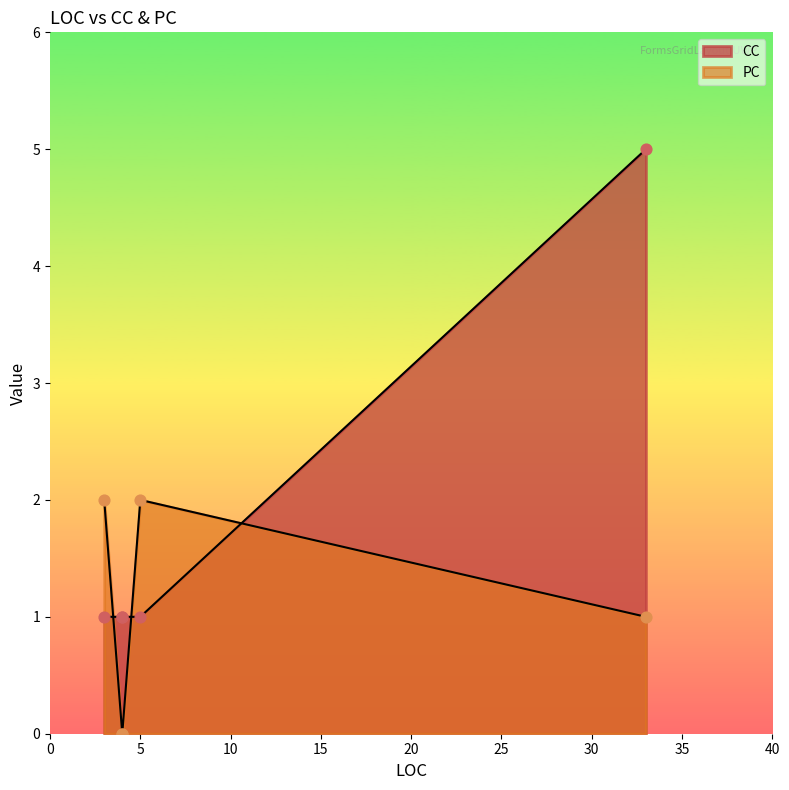

At how many categories does at least one series exceed 3?

1